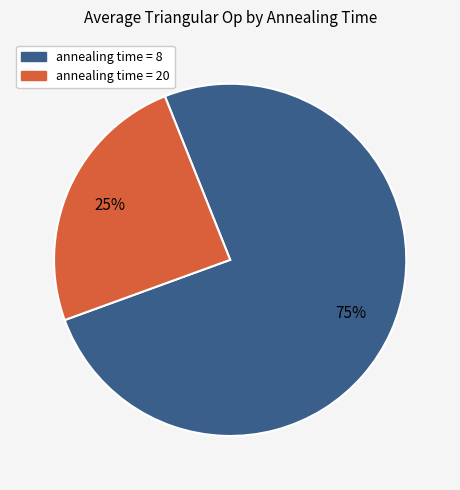

Is there a majority slice in this chart?

Yes